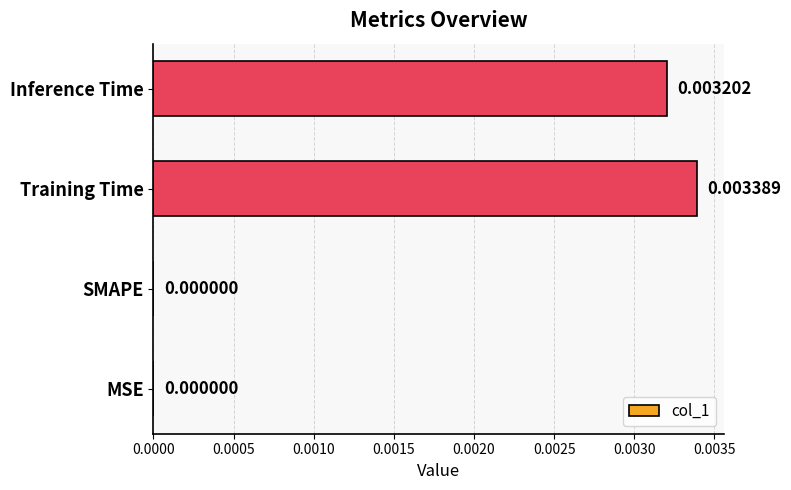

Are the bars horizontal?

Yes